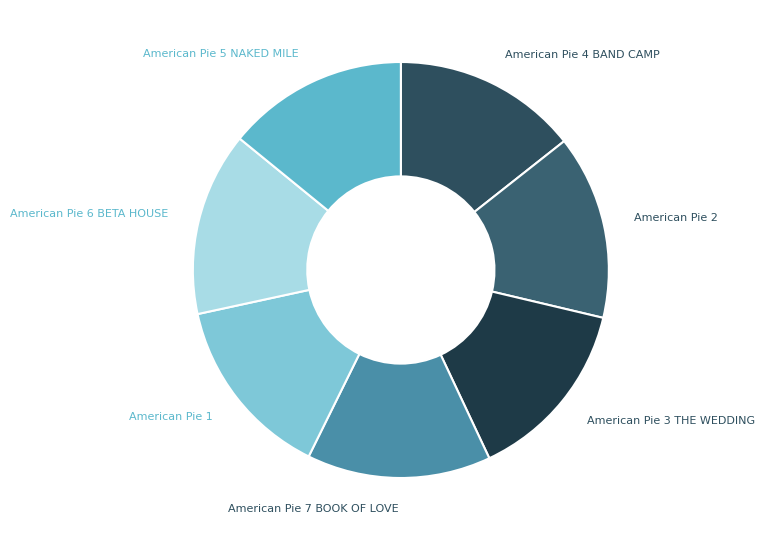

Combined, do American Pie 4 BAND CAMP and American Pie 2 account for over 50%?

No